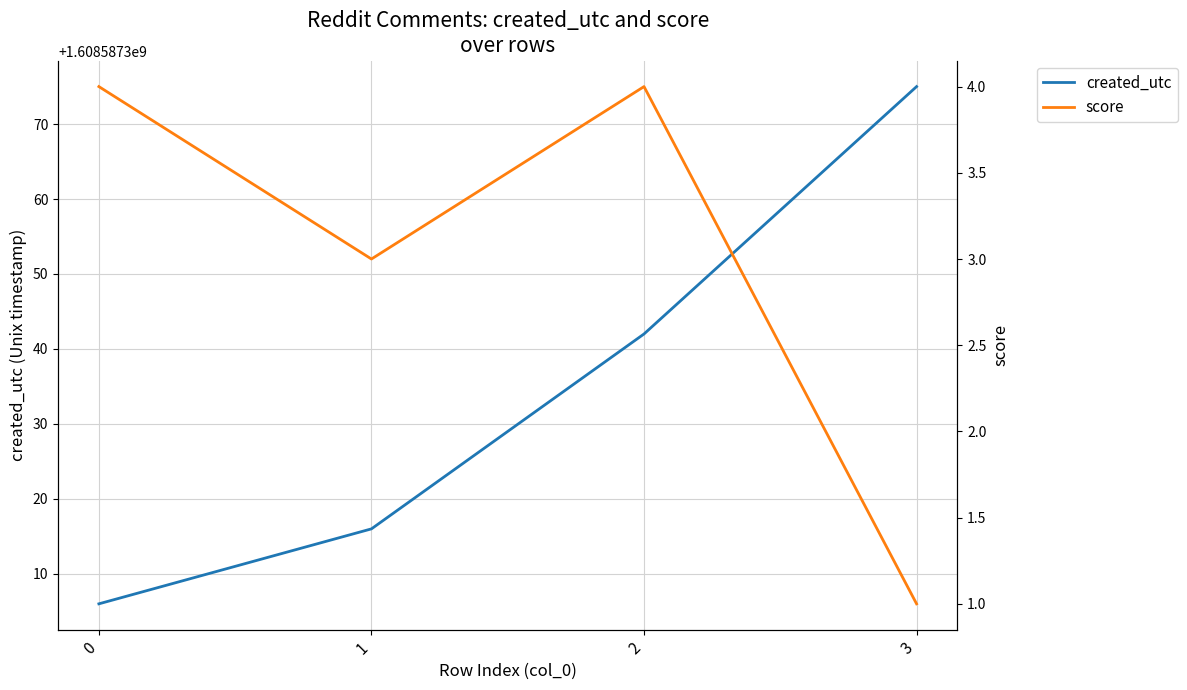

What is the value of the score point at the 2nd from the left?

3